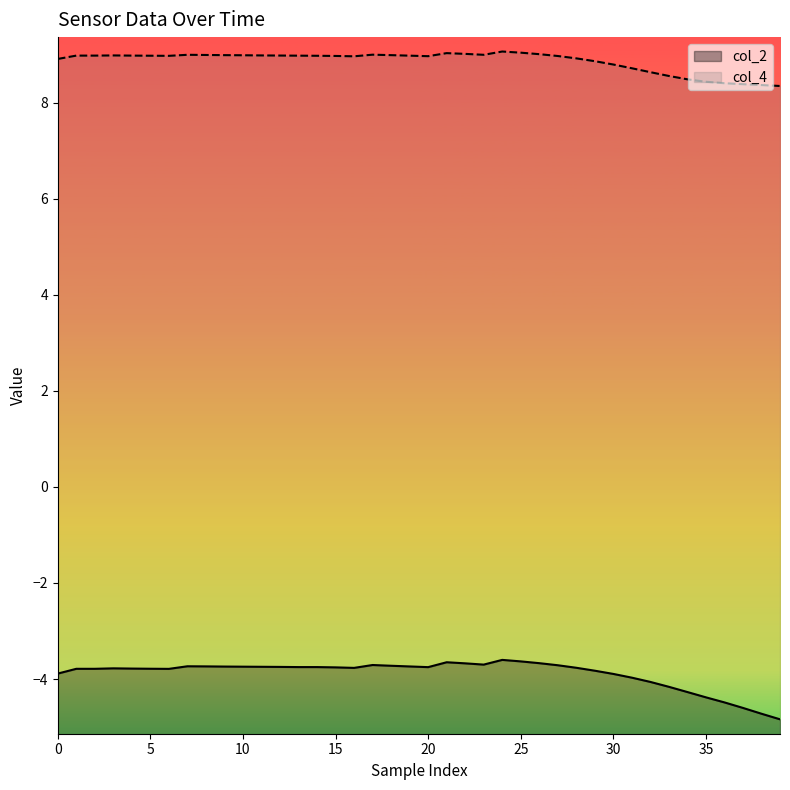

At which category is the sum across all series the highest?

24